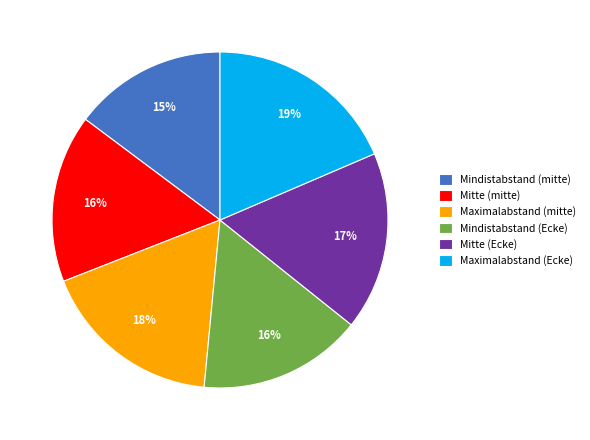

How many slices are in this pie chart?

6